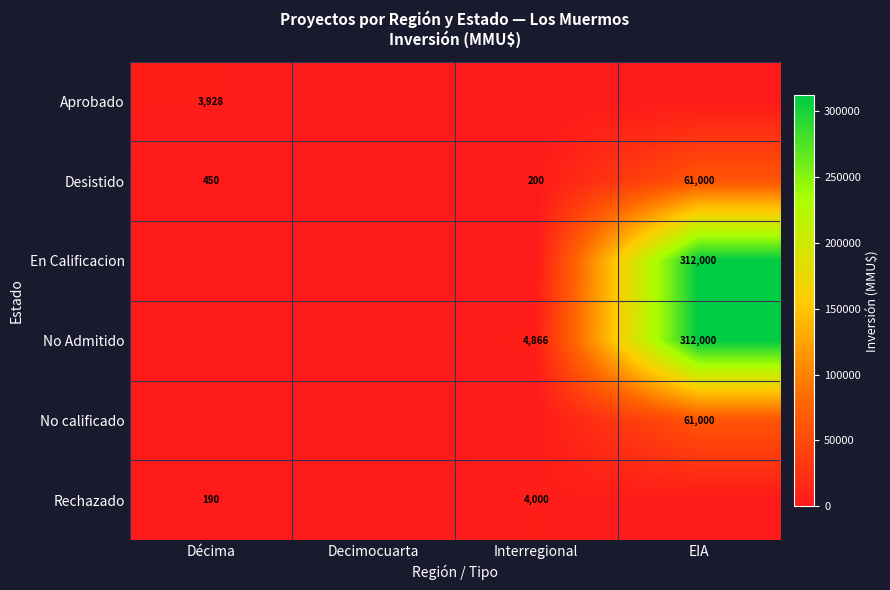

At how many categories does at least one series exceed 8683?

1